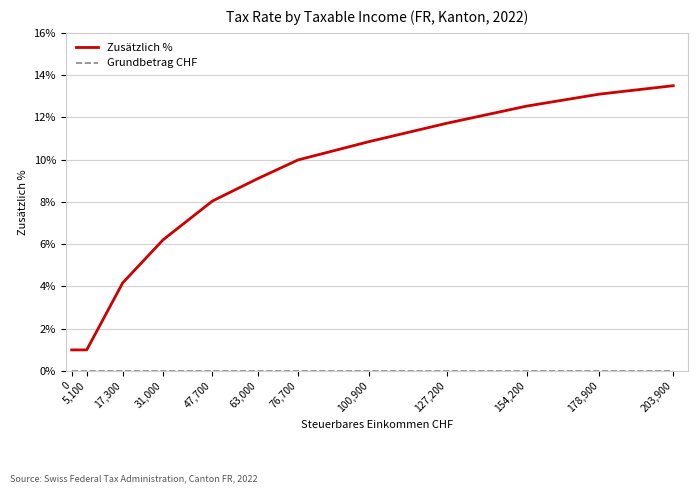

How many lines are shown in the chart?

2